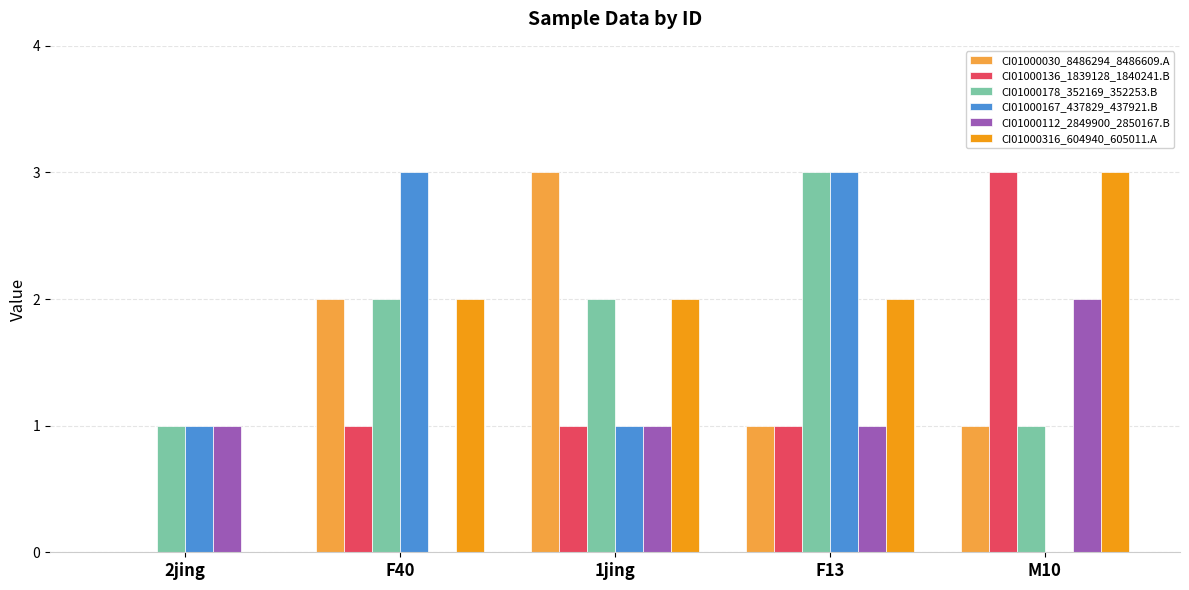

Is the value of CI01000316_604940_605011.A at 2jing greater than the value of CI01000178_352169_352253.B at F13?

No